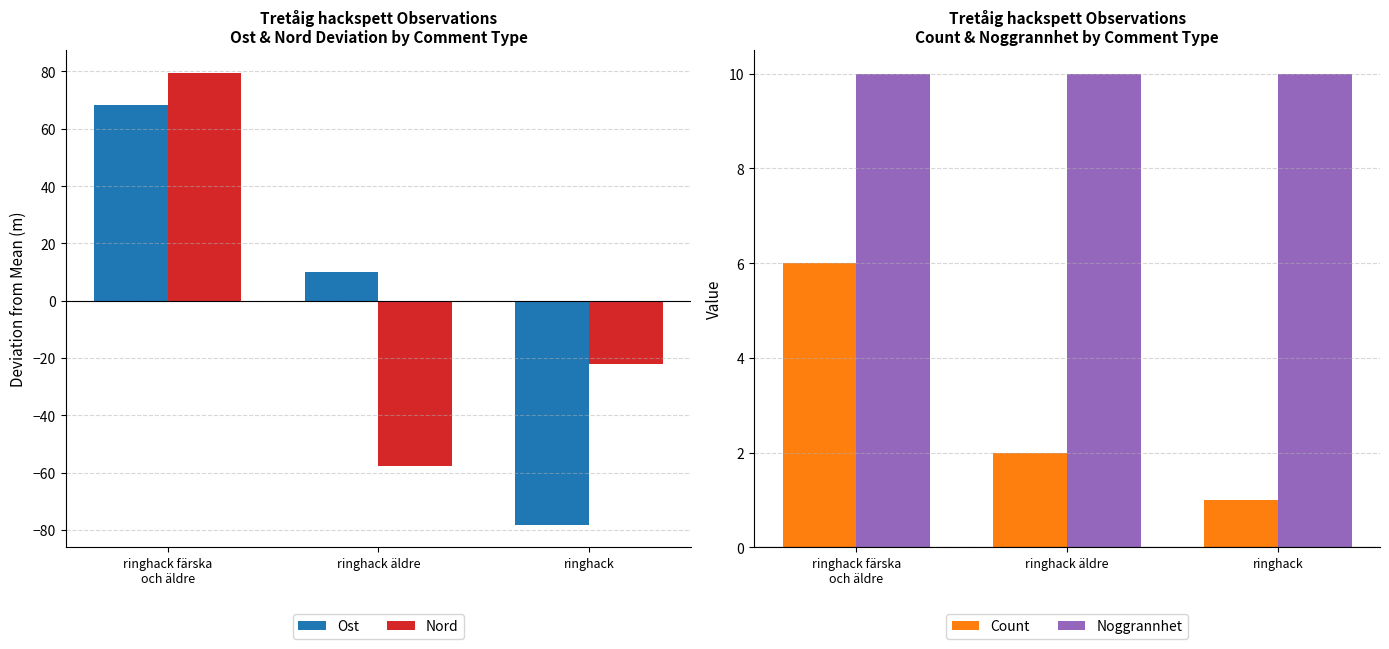

Is the value of Ost at ringhack färska
och äldre greater than the value of Nord at ringhack färska
och äldre?

No